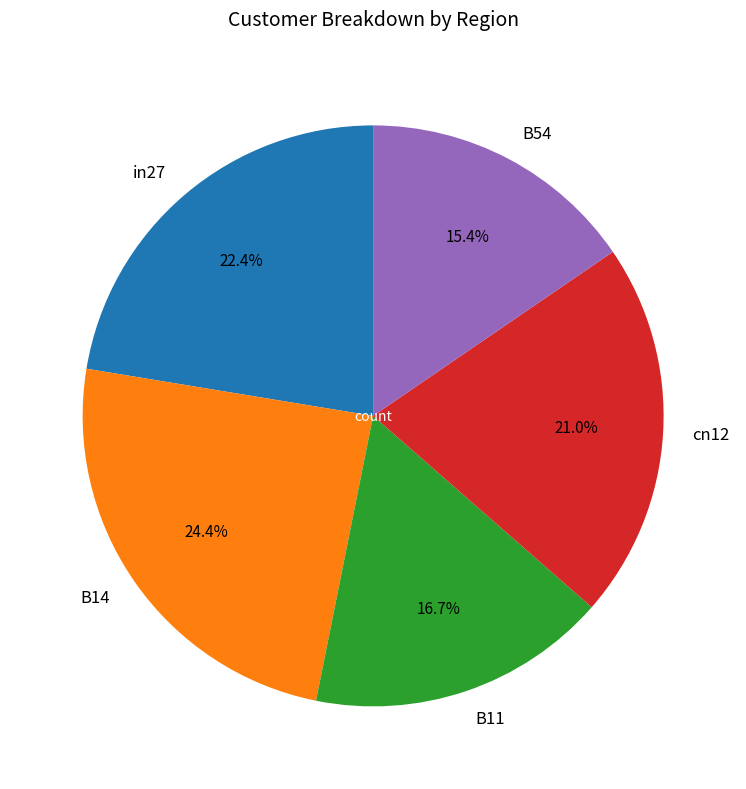

To the nearest percent, what is the difference between the largest and smallest slice percentages?

9%